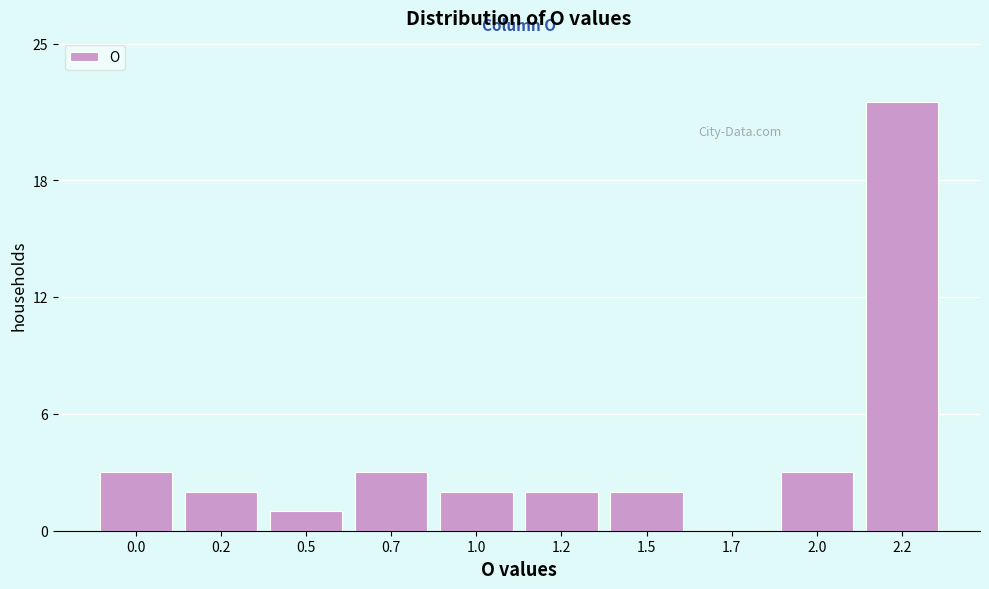

Reading right to left, transcribe all the data shown in this chart.

2.2=22	2.0=3	1.7=0	1.5=2	1.2=2	1.0=2	0.7=3	0.5=1	0.2=2	0.0=3